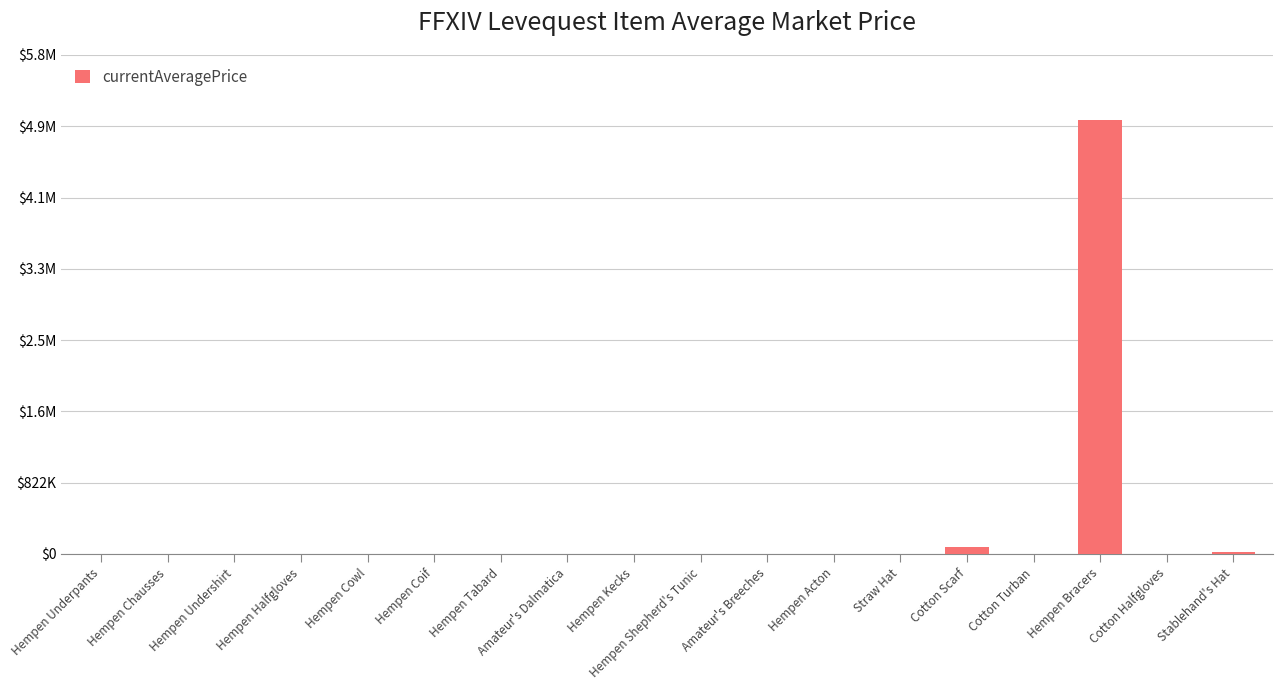

What is the maximum value shown in the chart?

5000500